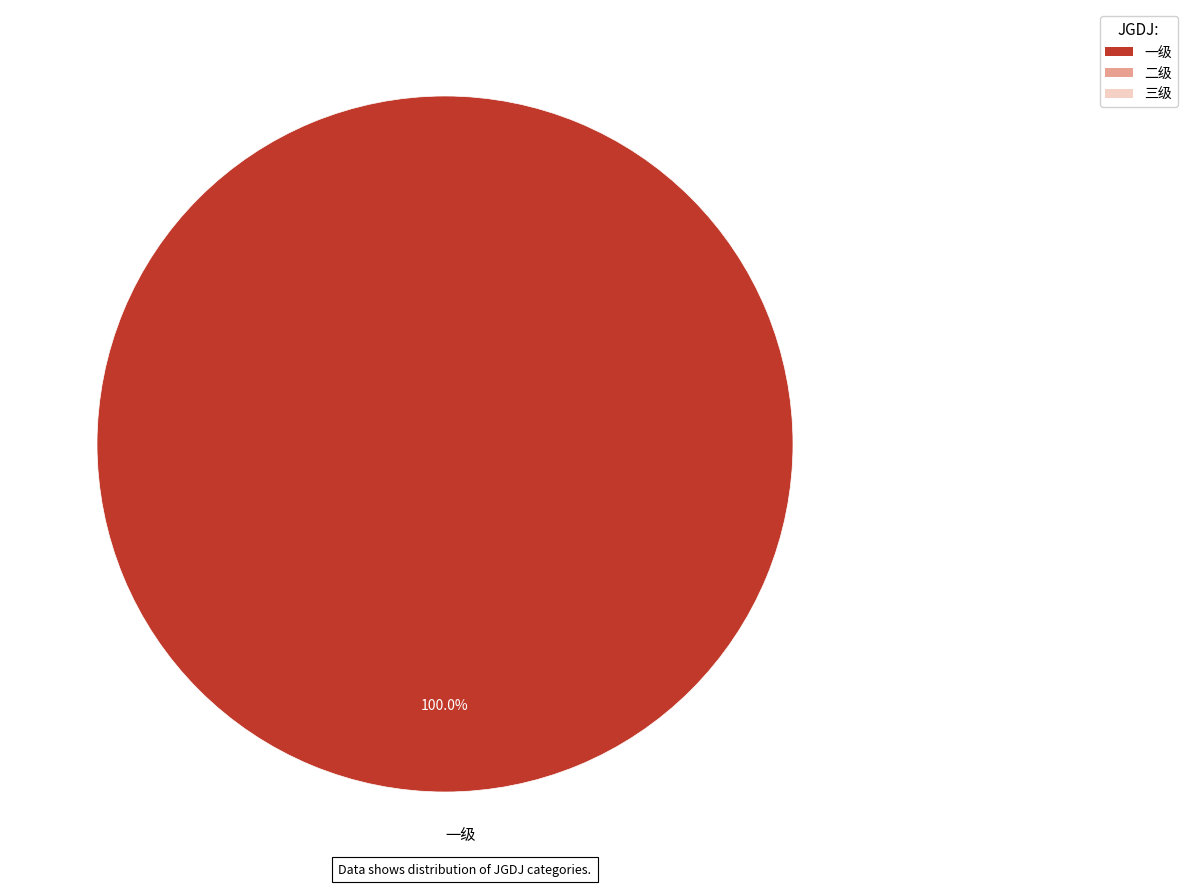

To the nearest percent, what portion does 一级 represent?

100%